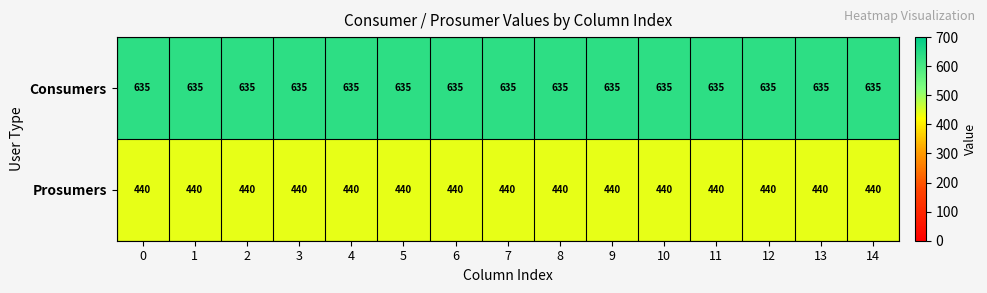

What is the spread (max minus min) of values at 9?

195